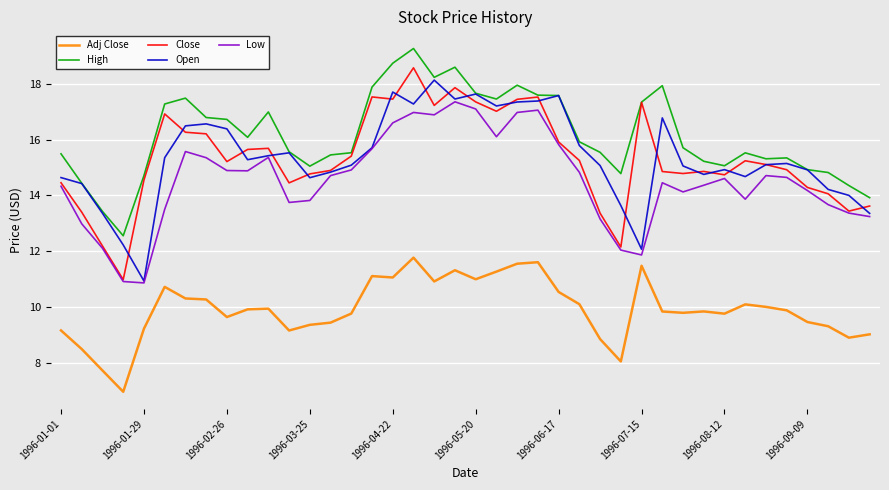

Rank the series by their maximum value, from lowest to highest.

Adj Close, Low, Open, Close, High